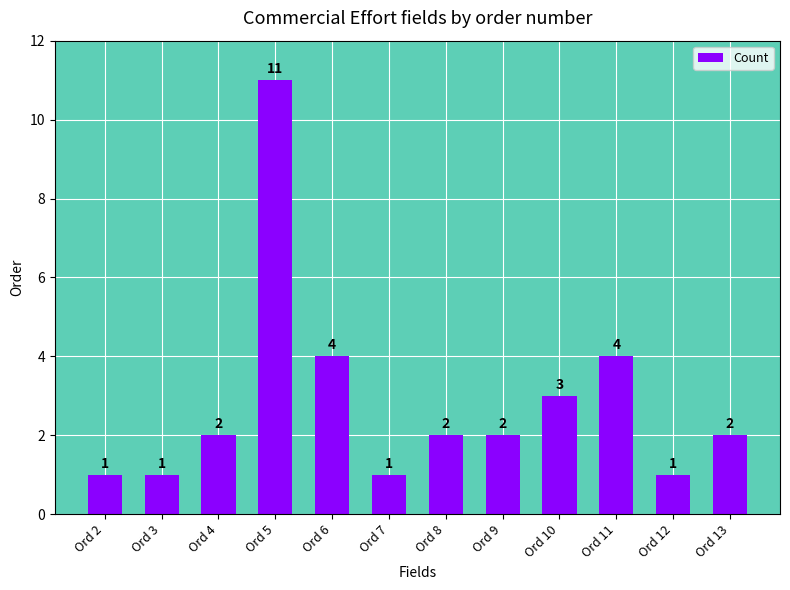

What is the approximate value at Ord 5, to the nearest 10?

10